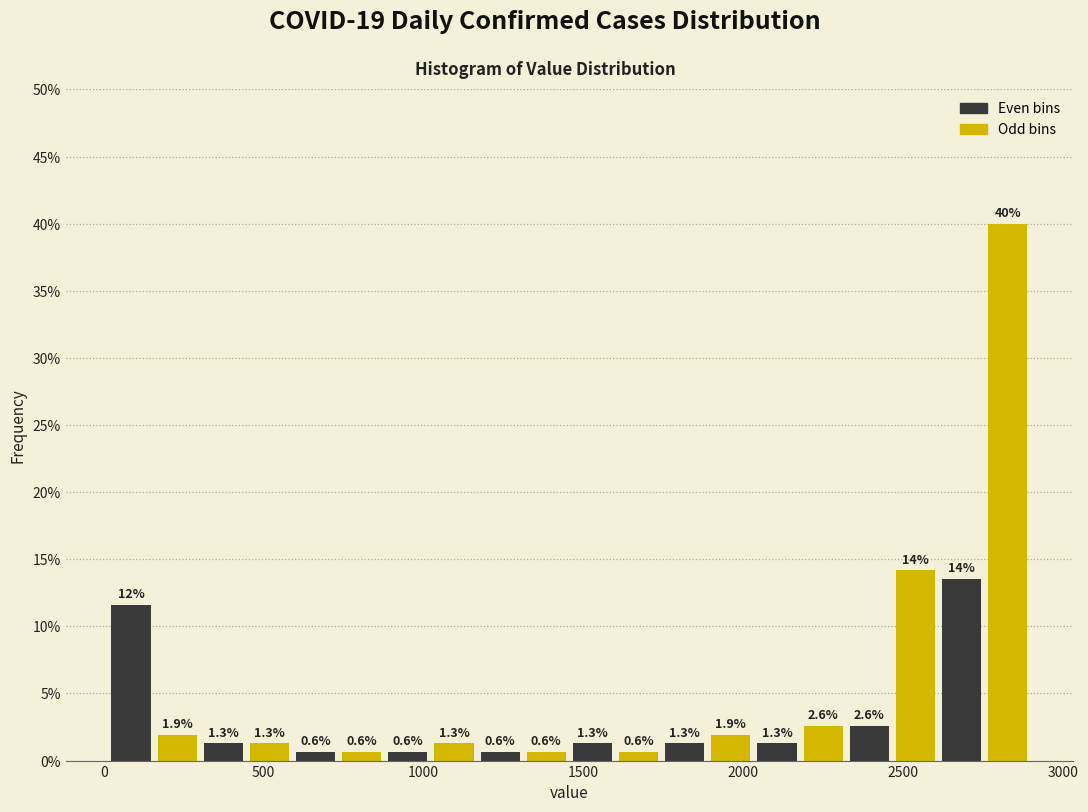

Around what value on the x-axis is the tallest bar? Give the approximate position of its centre, as read against the axis.

2850